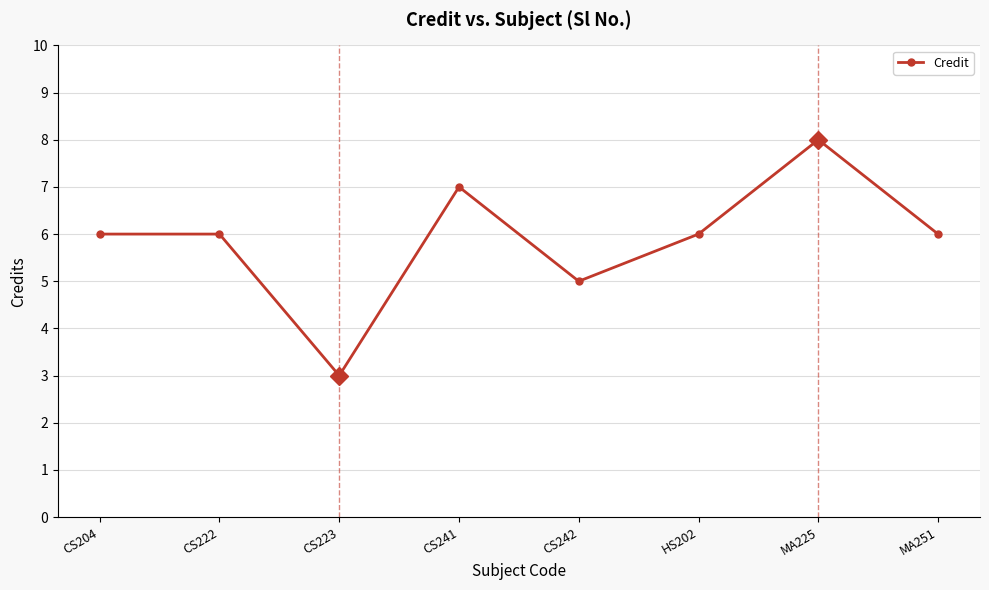

What is the difference between the maximum and minimum values?

5